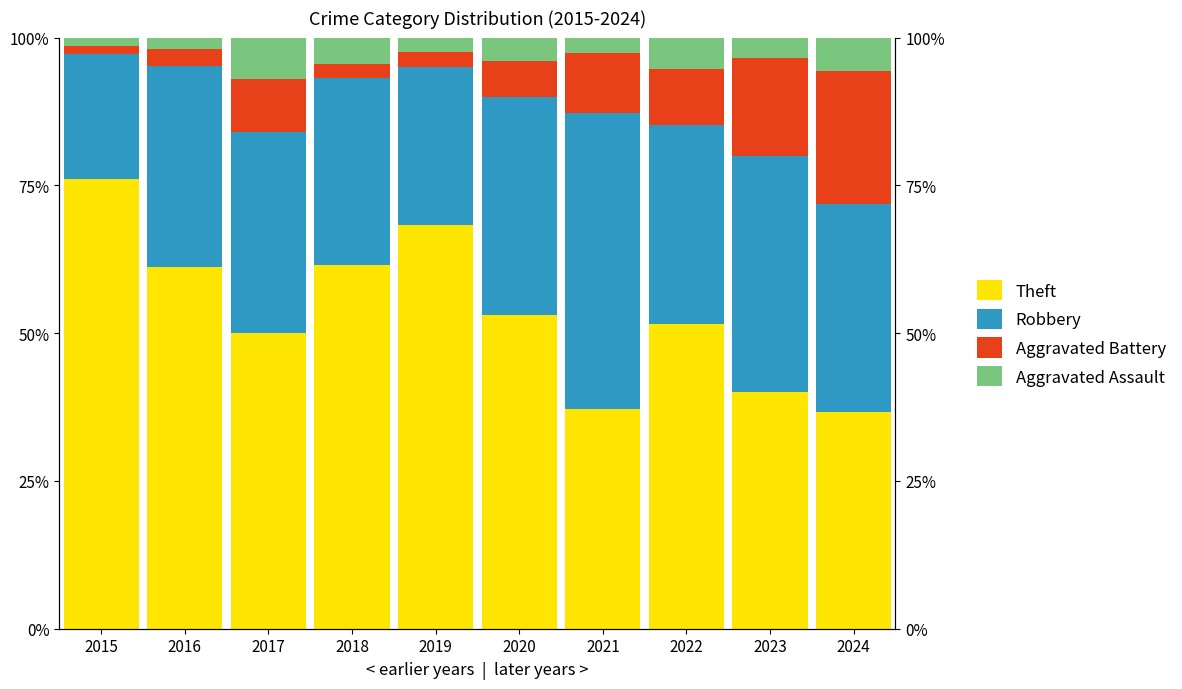

Which series has the largest total across all categories?

Theft